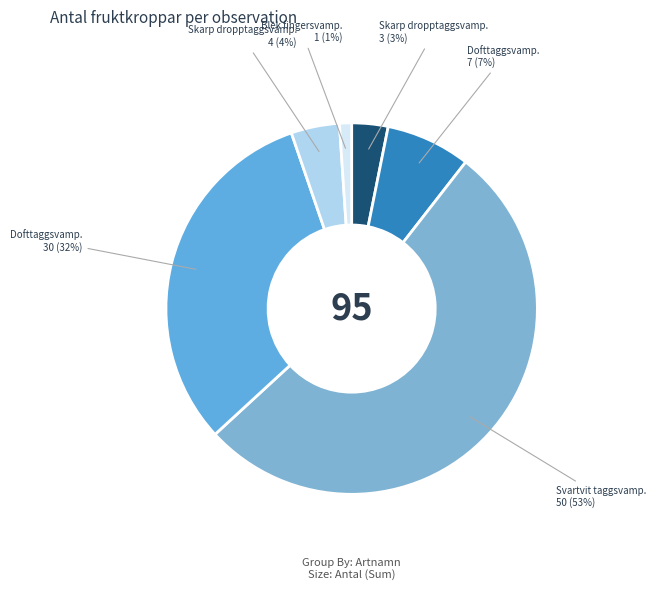

How many slices are in this pie chart?

6